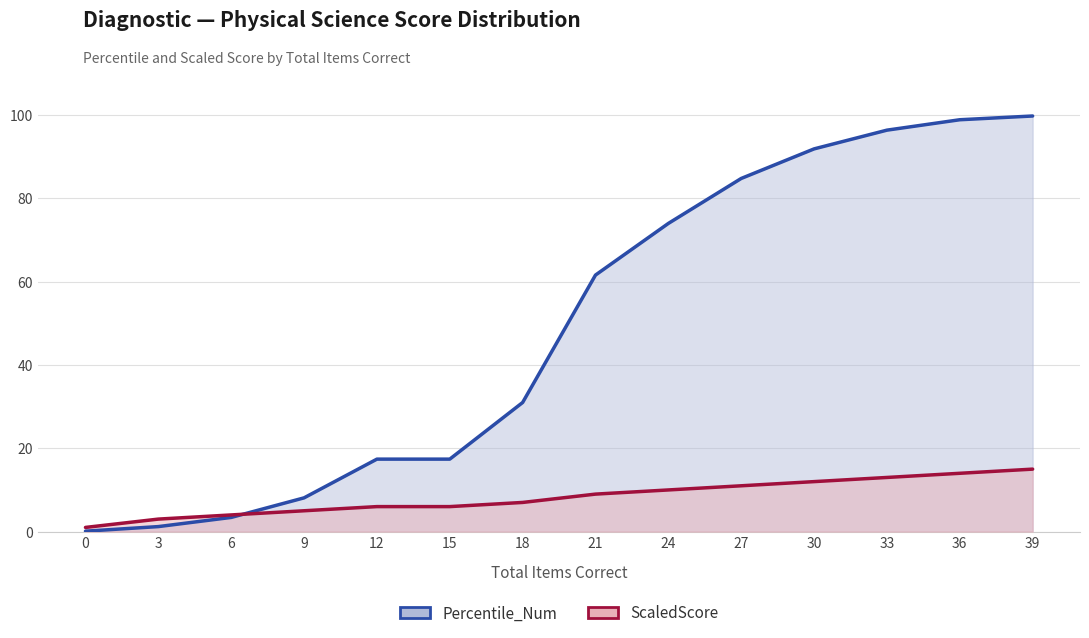

At which label is Percentile_Num closest to 49?

21